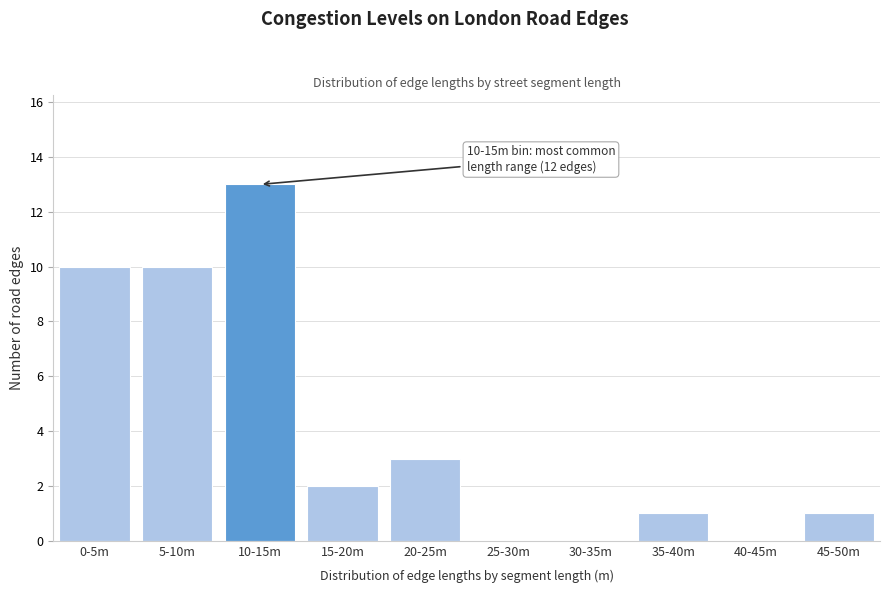

Reading left to right, extract all data points from this chart.

0-5m=10	5-10m=10	10-15m=13	15-20m=2	20-25m=3	25-30m=0	30-35m=0	35-40m=1	40-45m=0	45-50m=1